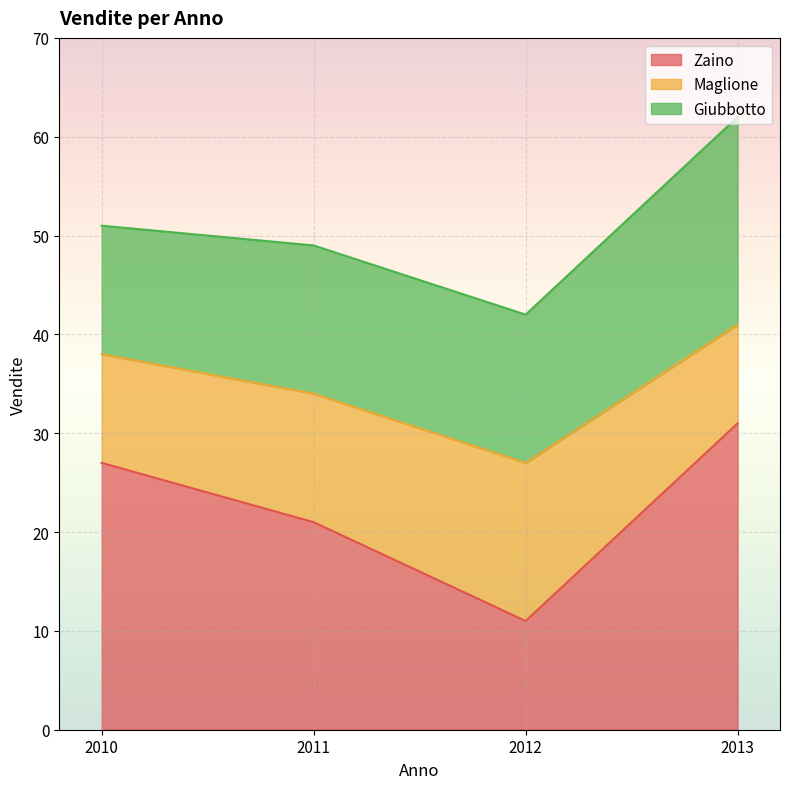

What is the difference between the second highest and minimum values in the Zaino series?

16